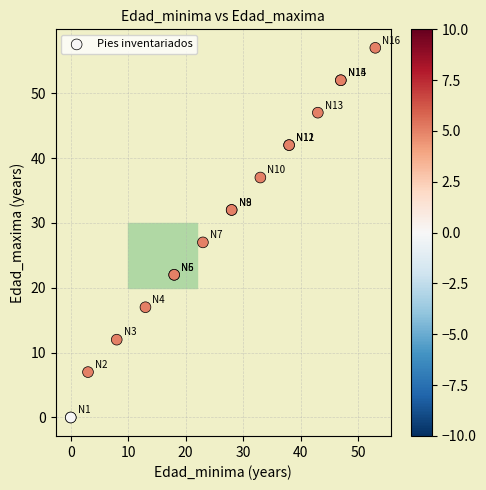

What Y value in the scatter plot is closest to 28?

27